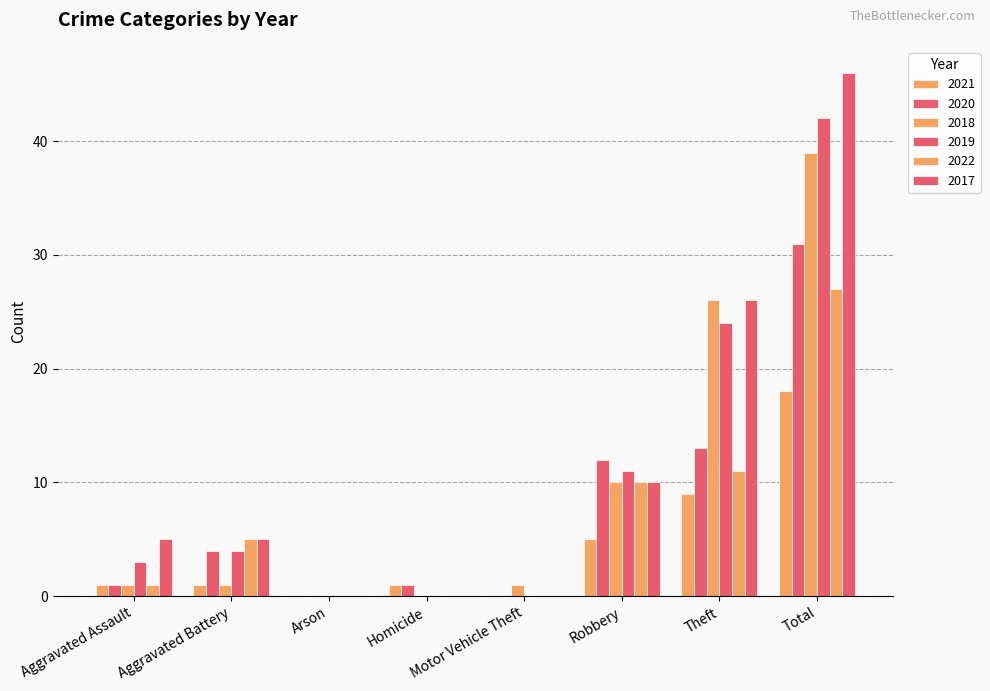

Count the number of data series in this chart.

6